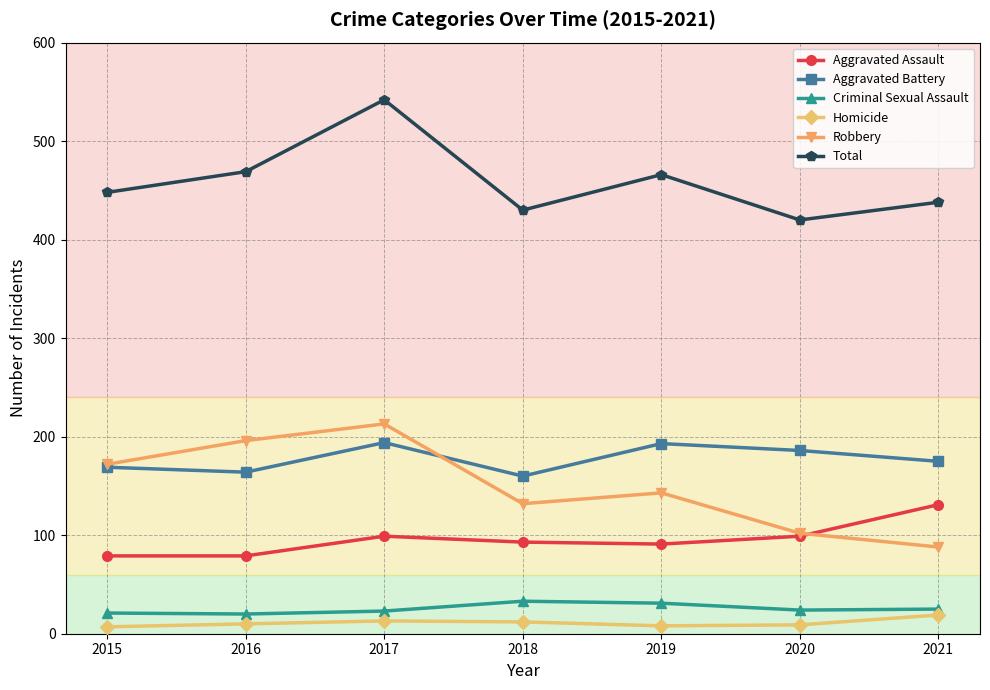

Is the value of Criminal Sexual Assault at 2019 greater than the value of Total at 2019?

No